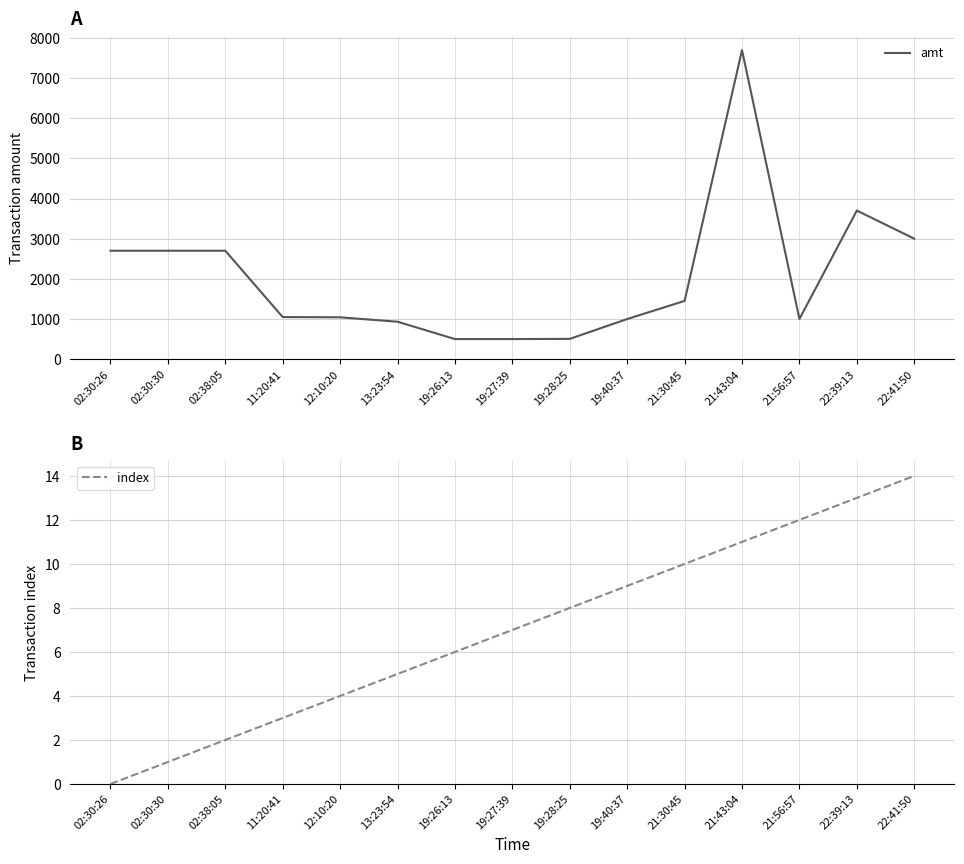

What is the approximate value of index at 21:56:57?

12